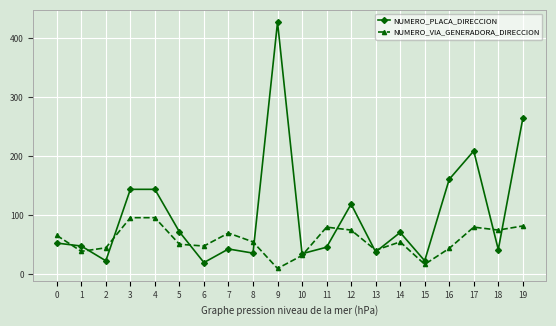

True or false: NUMERO_VIA_GENERADORA_DIRECCION has more than 2 interior local peaks.

True